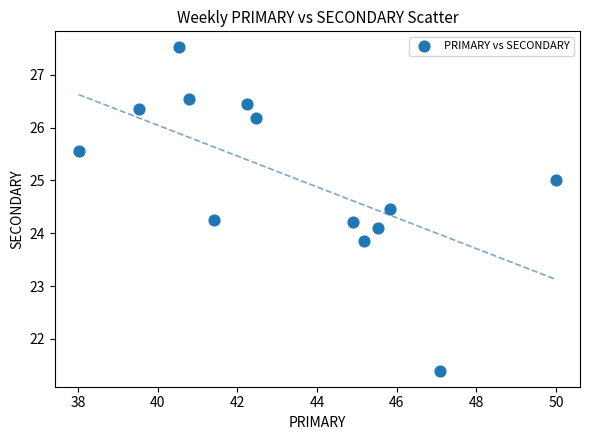

What is the range of X values (max minus min)?

12.0